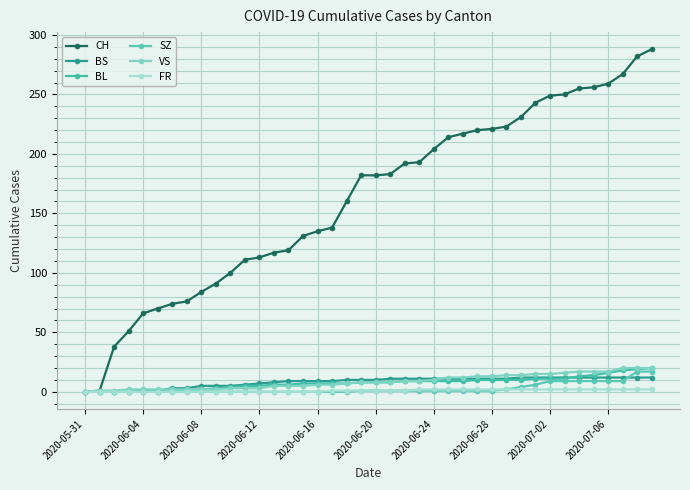

At how many categories does at least one series exceed 284?

1